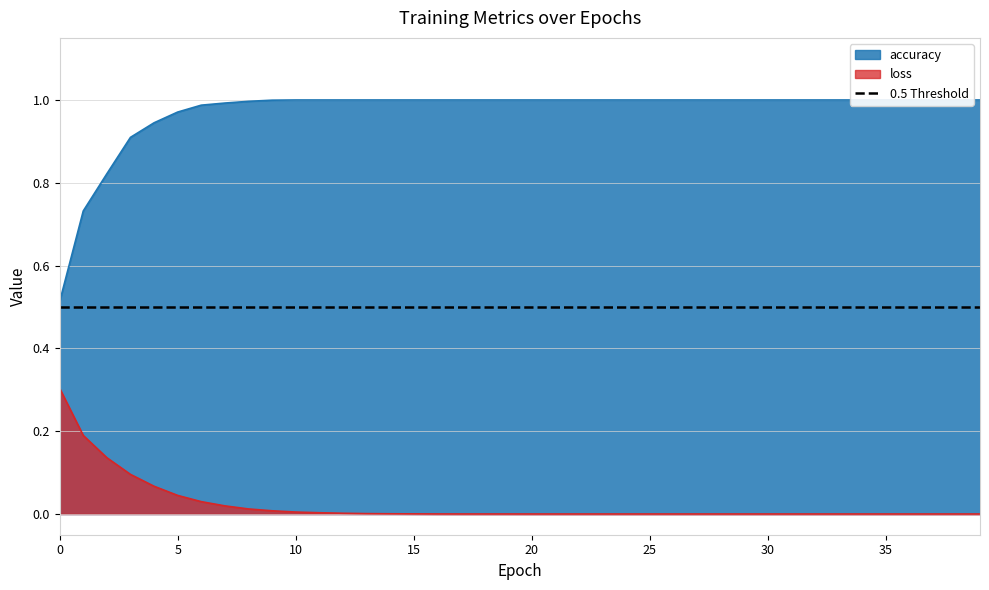

How many lines are shown in the chart?

2